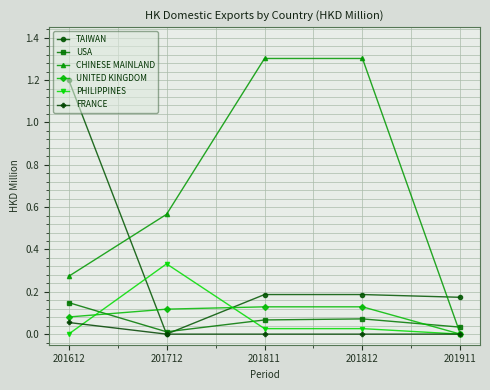

What is the spread (max minus min) of values at 201612?

1.2